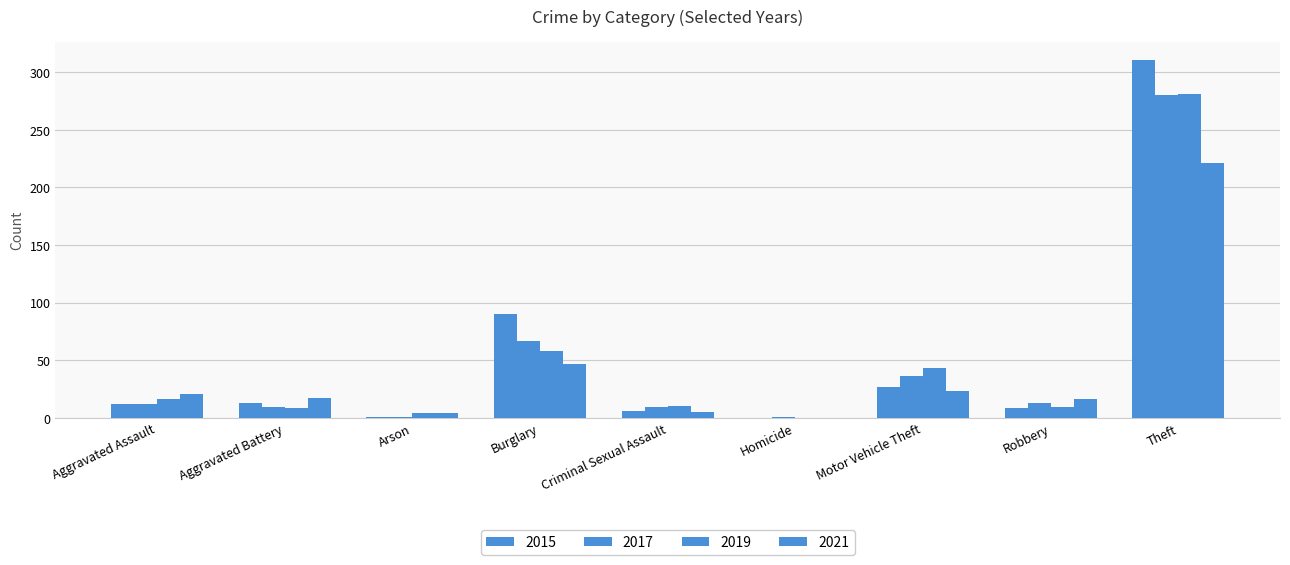

What is the spread (max minus min) of values at Homicide?

1